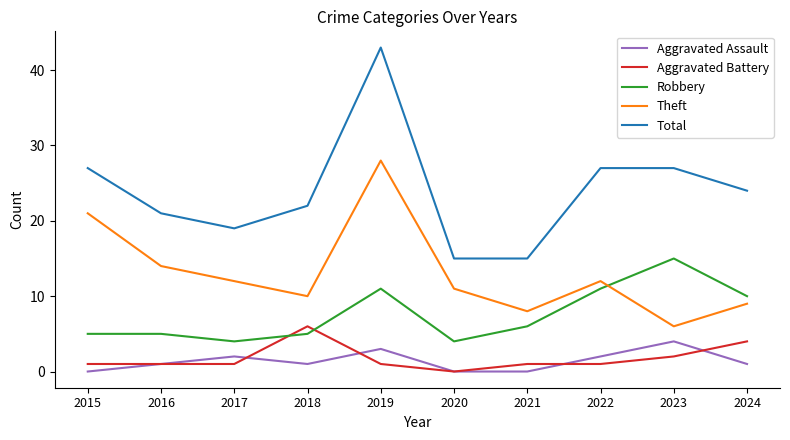

At which label does Theft first exceed 12?

2015